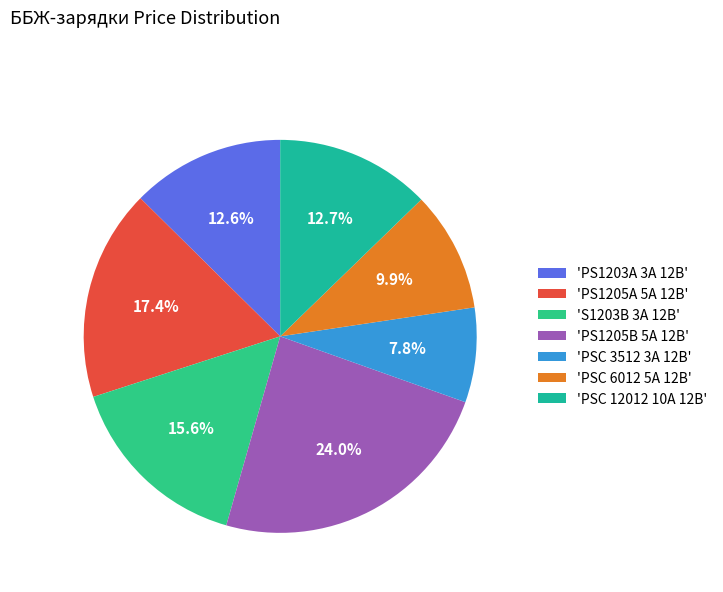

How many slices are in this pie chart?

7